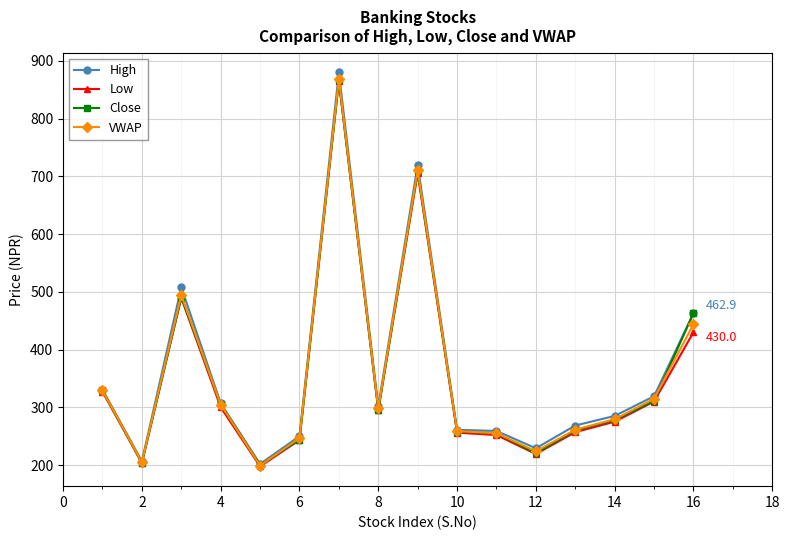

True or false: VWAP has more than 1 points higher than both neighbors.

True